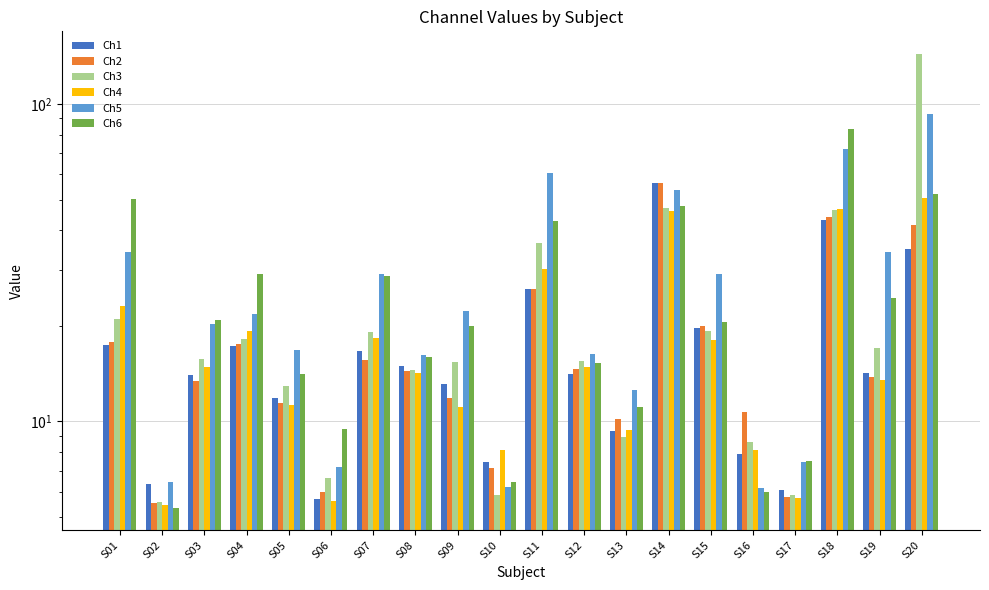

Rank the categories by Ch6 value from lowest to highest.

S02, S16, S10, S17, S06, S13, S05, S12, S08, S09, S15, S03, S19, S07, S04, S11, S14, S01, S20, S18